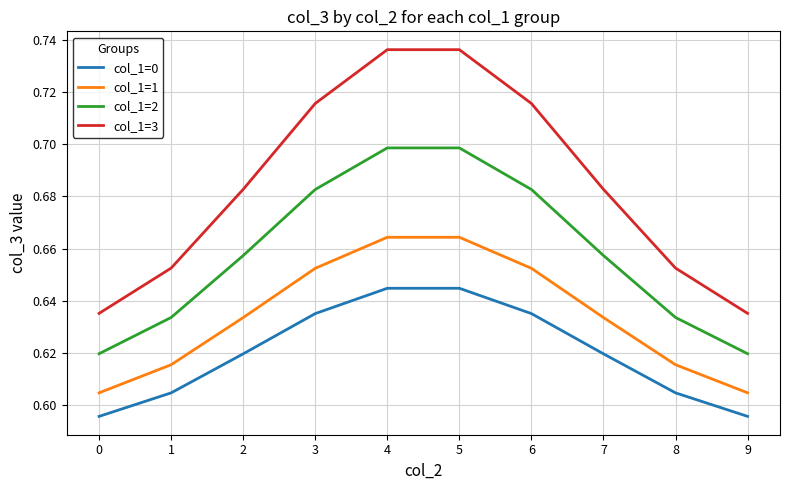

What is the sum of the col_1=1 values at 6 and 5?

1.3